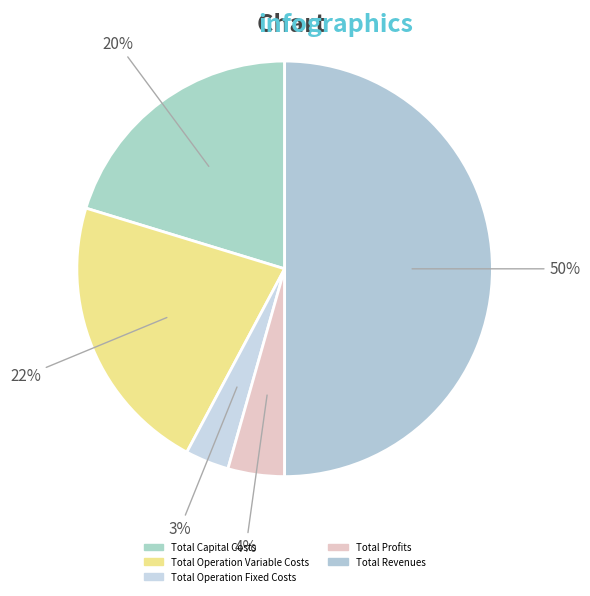

Rank the categories by value from lowest to highest.

Total Operation Fixed Costs, Total Profits, Total Capital Costs, Total Operation Variable Costs, Total Revenues